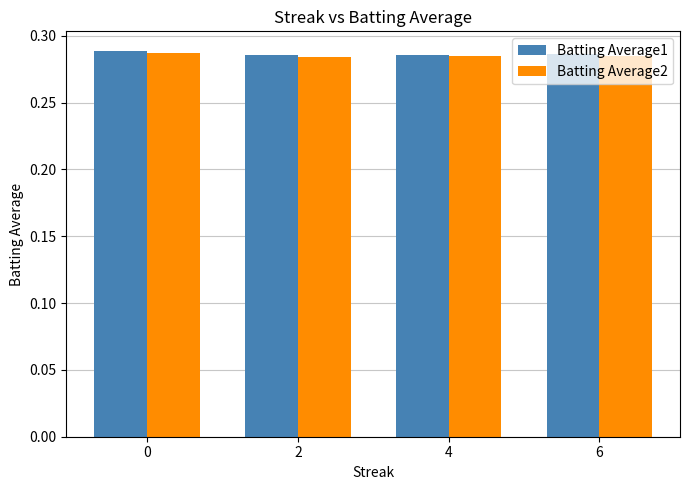

What is the sum of all Batting Average2 values?

1.1